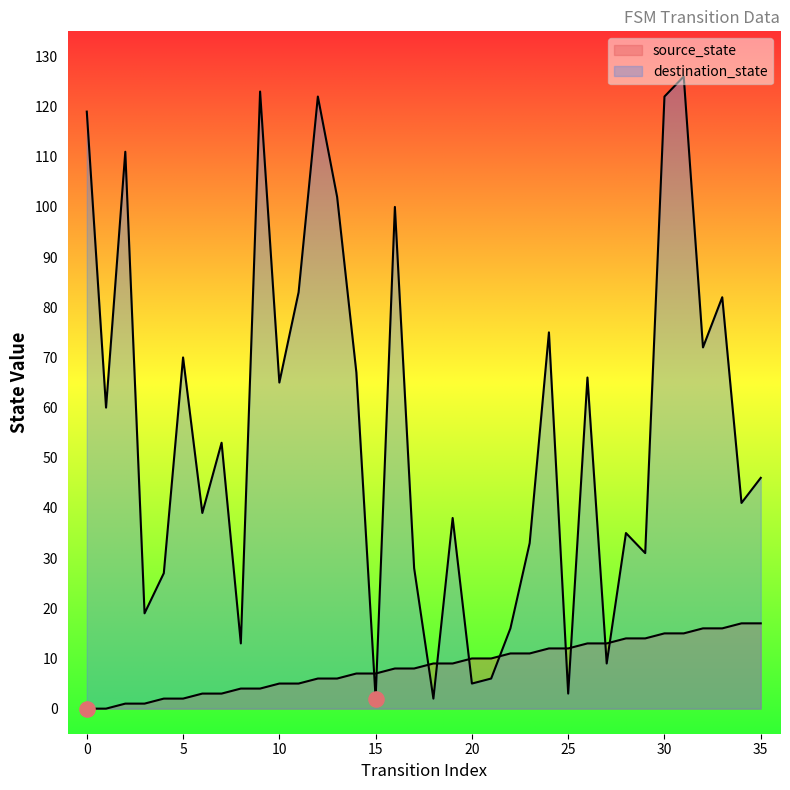

At how many categories does at least one series exceed 95?

8